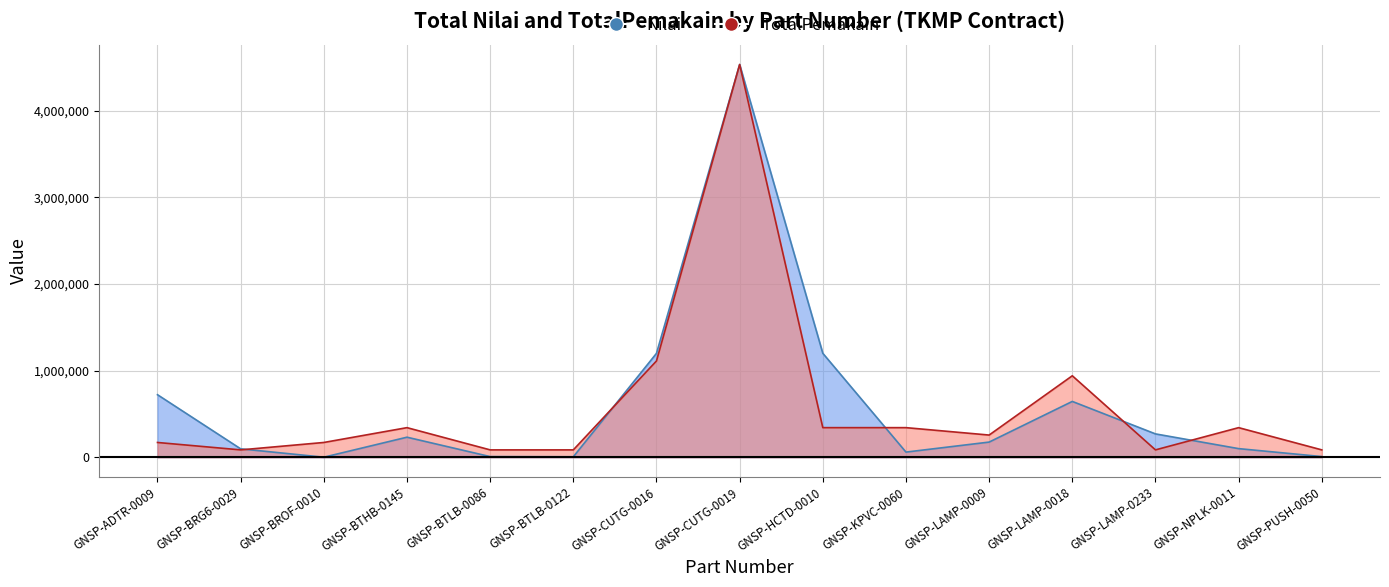

Reading left to right, transcribe all the data shown in this chart.

Nilai: GNSP-ADTR-0009=722000	GNSP-BRG6-0029=97500	GNSP-BROF-0010=1000	GNSP-BTHB-0145=231880	GNSP-BTLB-0086=8000	GNSP-BTLB-0122=5970	GNSP-CUTG-0016=1199250	GNSP-CUTG-0019=4532030	GNSP-HCTD-0010=1200000	GNSP-KPVC-0060=60000	GNSP-LAMP-0009=175500	GNSP-LAMP-0018=644600	GNSP-LAMP-0233=270000	GNSP-NPLK-0011=100000	GNSP-PUSH-0050=8295
TotalPemakain: GNSP-ADTR-0009=171020	GNSP-BRG6-0029=85510	GNSP-BROF-0010=171020	GNSP-BTHB-0145=342040	GNSP-BTLB-0086=85510	GNSP-BTLB-0122=85510	GNSP-CUTG-0016=1111630	GNSP-CUTG-0019=4532030	GNSP-HCTD-0010=342040	GNSP-KPVC-0060=342040	GNSP-LAMP-0009=256530	GNSP-LAMP-0018=940610	GNSP-LAMP-0233=85510	GNSP-NPLK-0011=342040	GNSP-PUSH-0050=85510